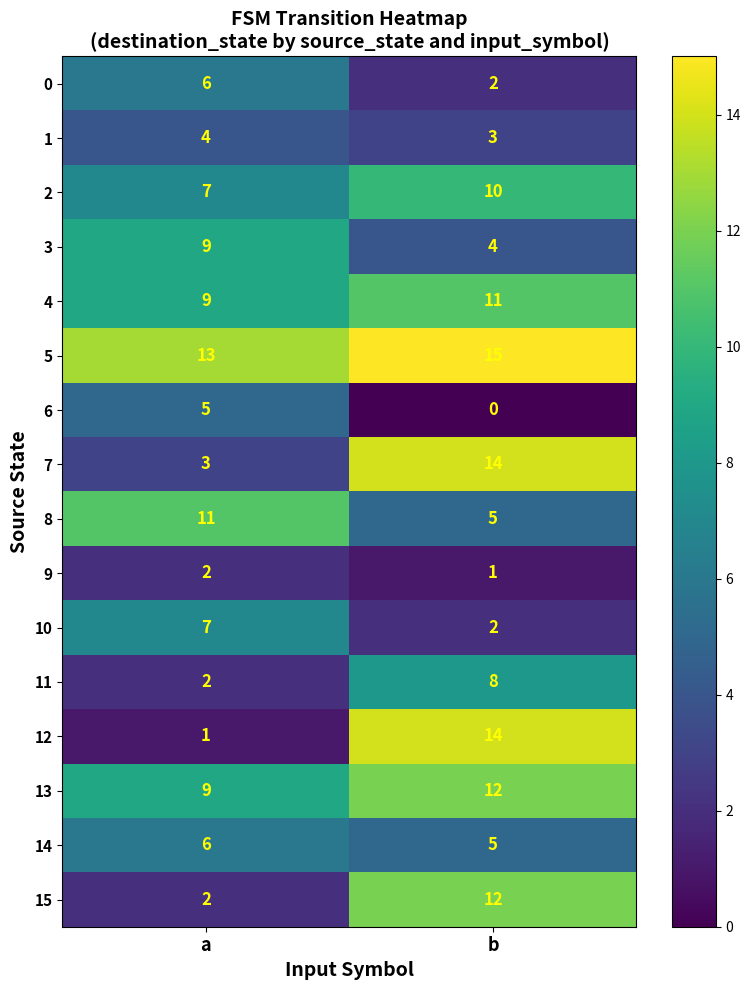

List the labels in order of 4 value, smallest first.

a, b